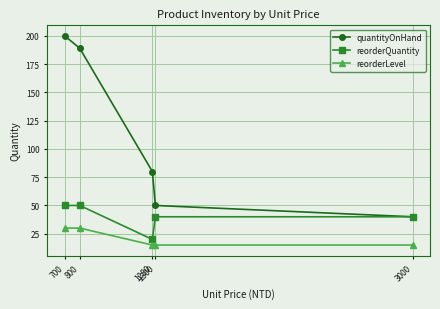

What is the minimum value shown in the chart?

15